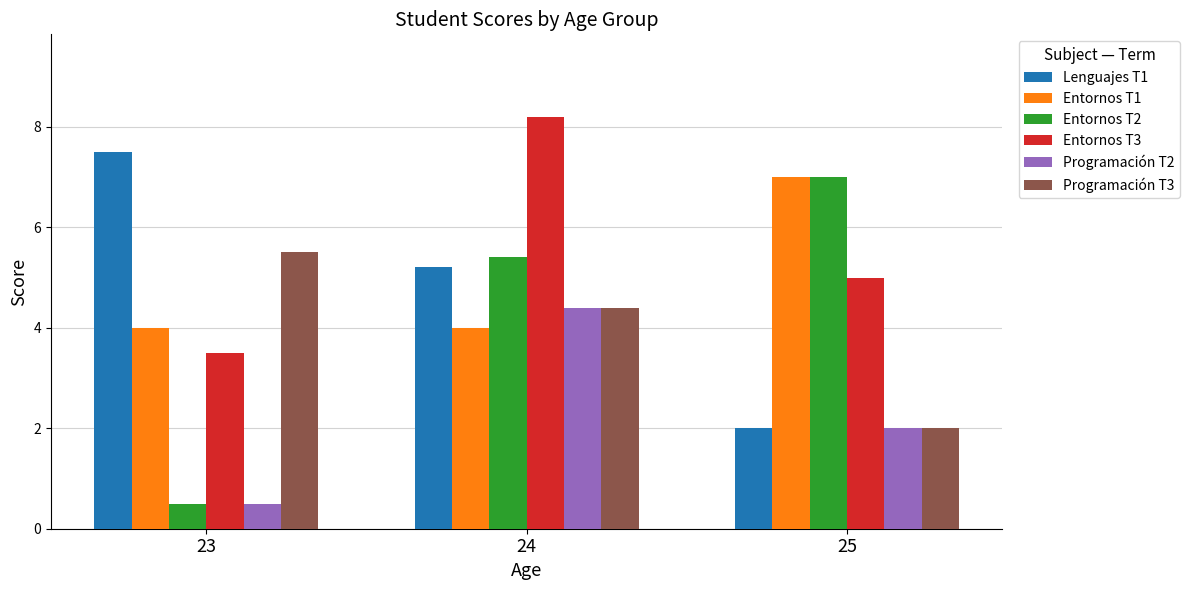

What is the spread (max minus min) of values at 24?

4.2